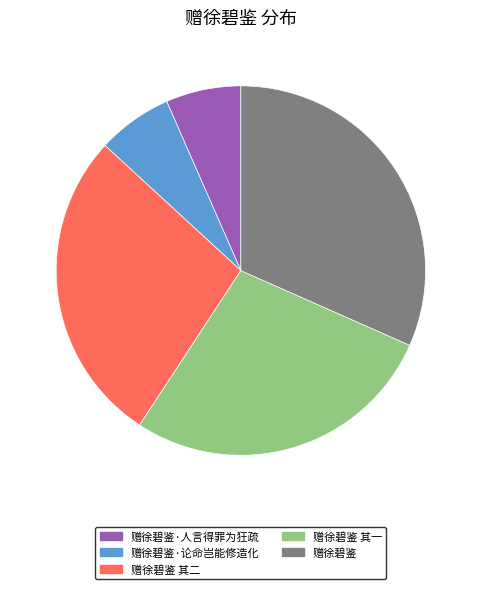

Which has a higher value, 赠徐碧鉴·论命岂能修造化 or 赠徐碧鉴 其二?

赠徐碧鉴 其二